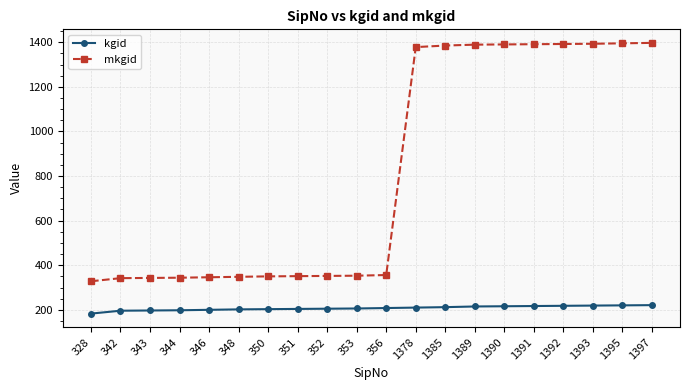

At how many categories does at least one series exceed 219?

20